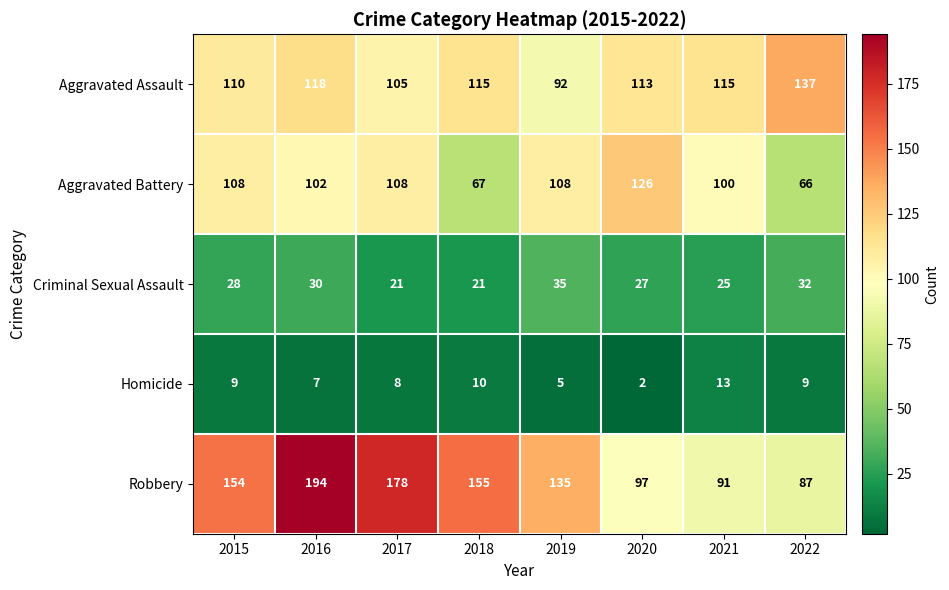

What is the total value across all series at 2017?

420